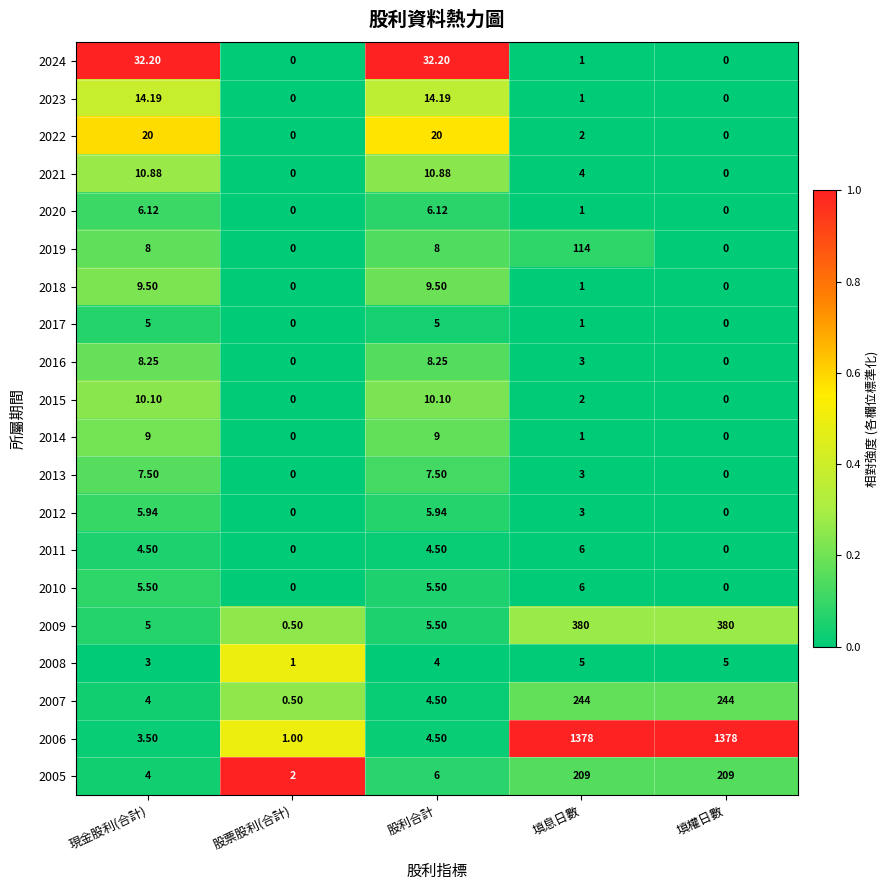

Where does the 2017 series first go above 1?

現金股利(合計)